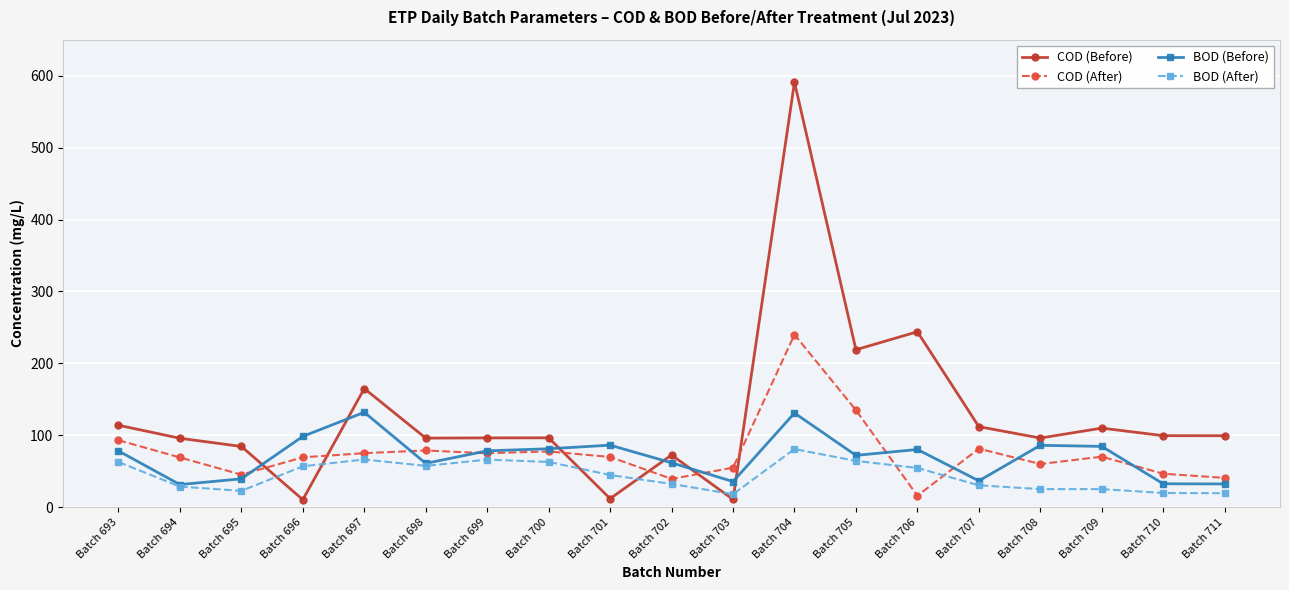

What is the sum of the BOD (After) values at Batch 707 and Batch 703?

48.6